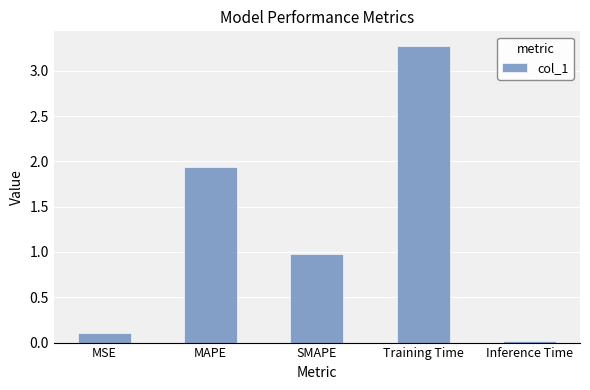

What is the label of the 1st bar from the left?

MSE